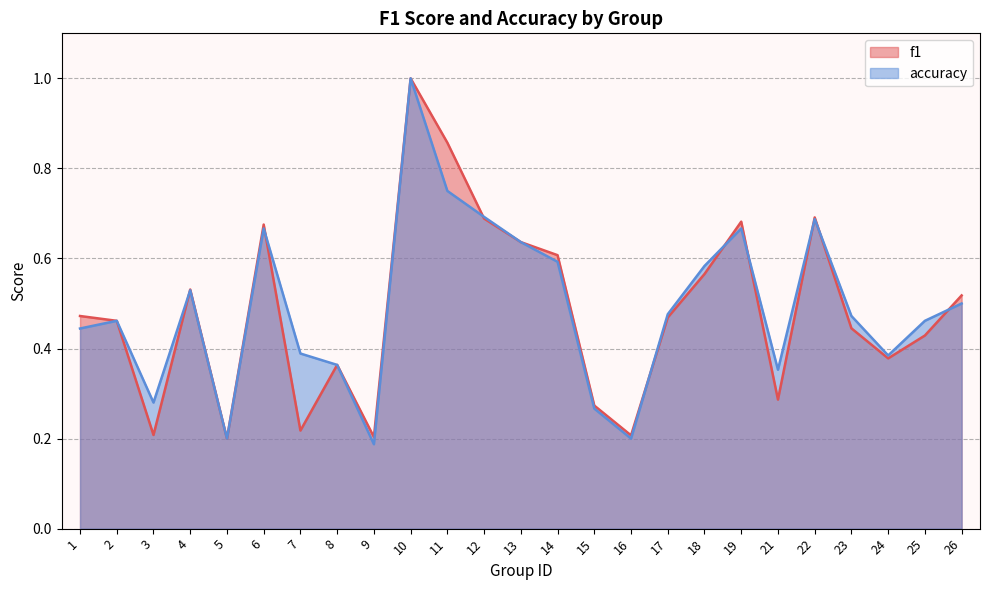

Which has a higher value, 1 or 14?

14